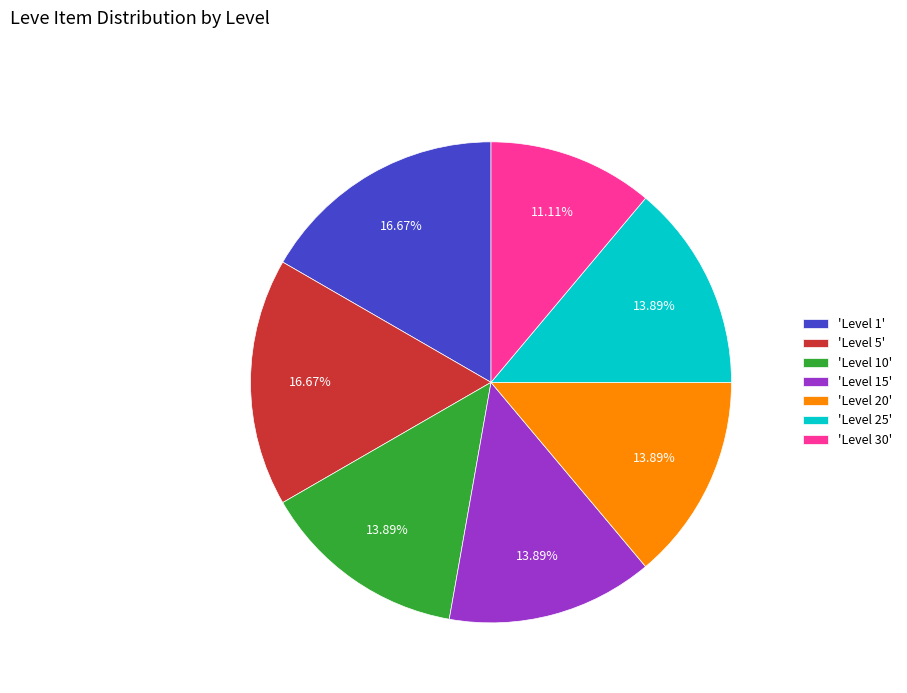

How many segments does this pie chart have?

7